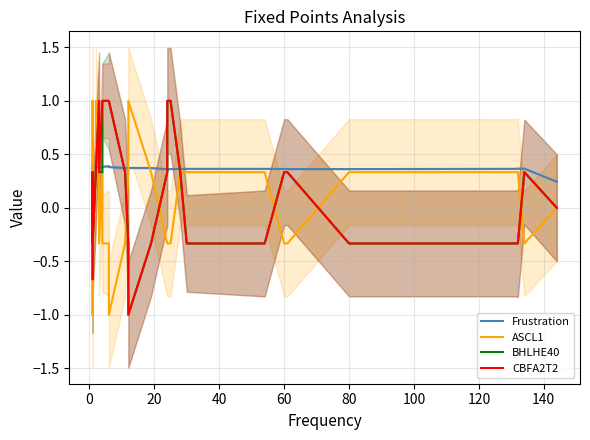

What is the difference between the second highest and second lowest values in the BHLHE40 series?

1.7